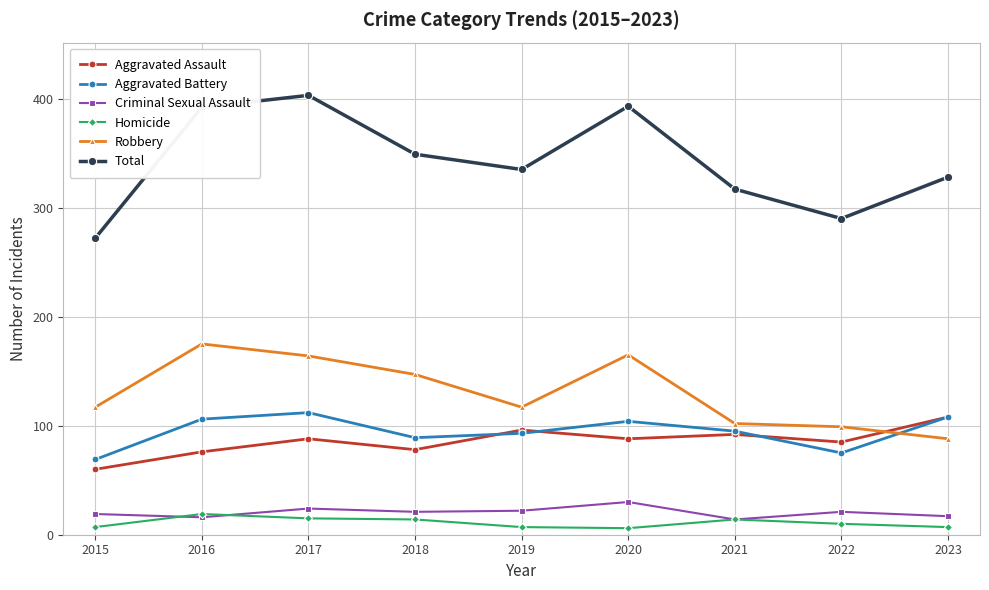

What is the total value across all series at 2022?

580